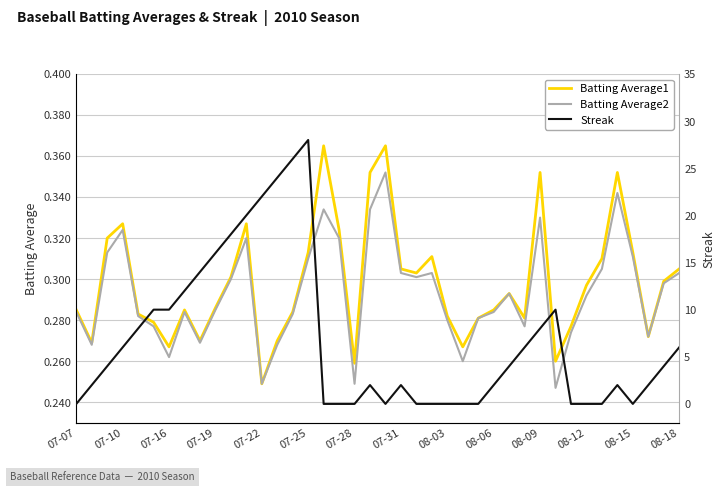

How many lines are shown in the chart?

3